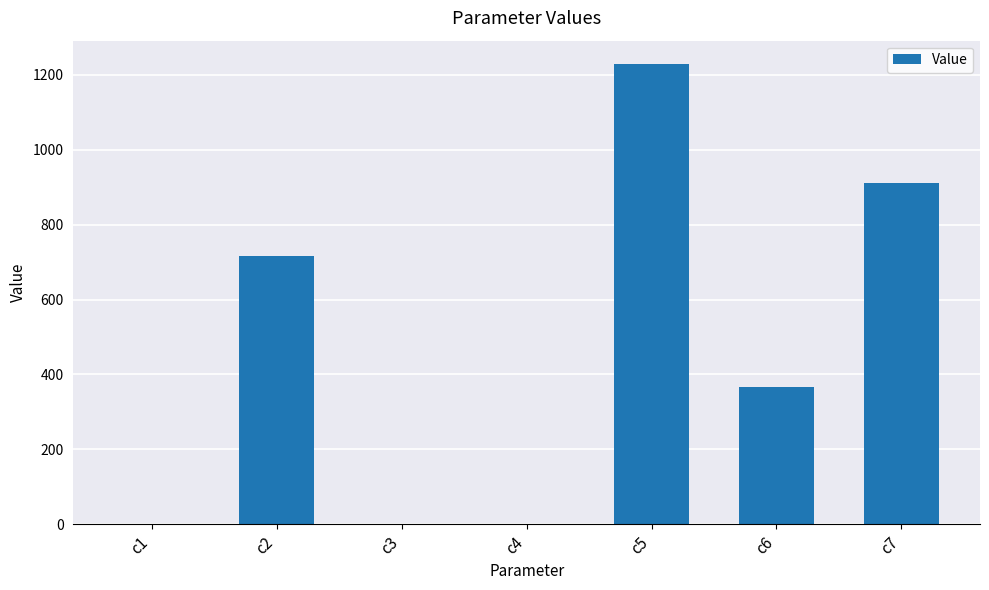

What is the difference between the values at c7 and c1?

910.1